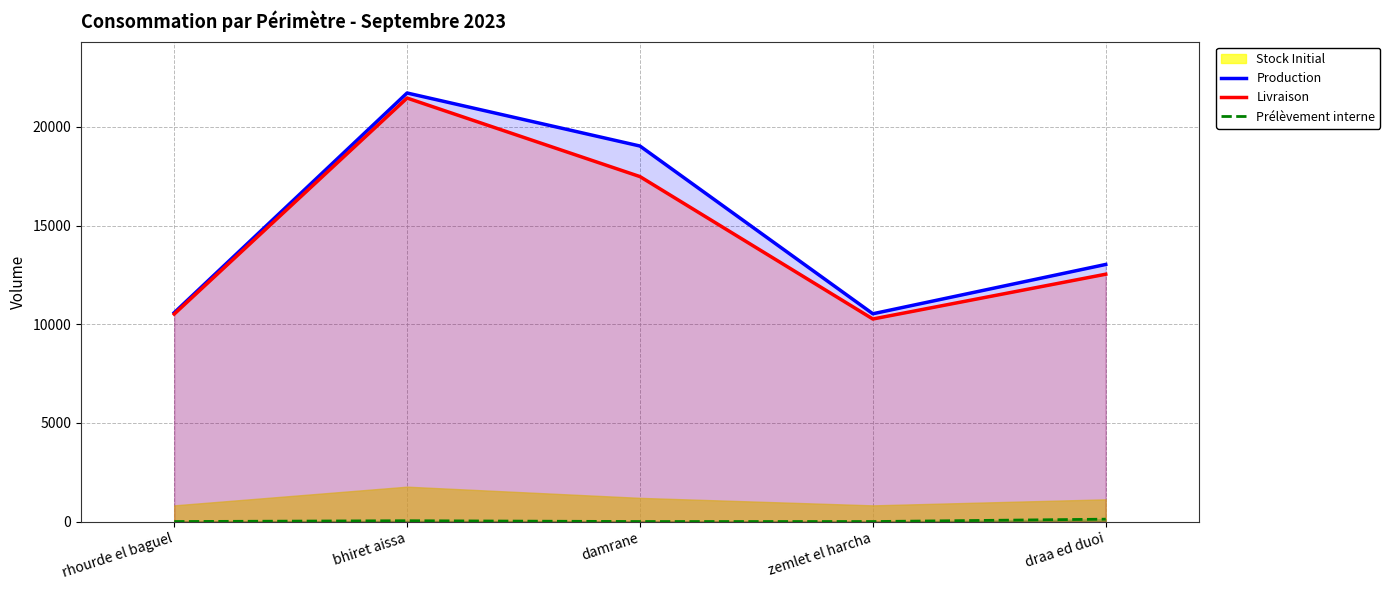

Read the Livraison value at damrane.

17483.9